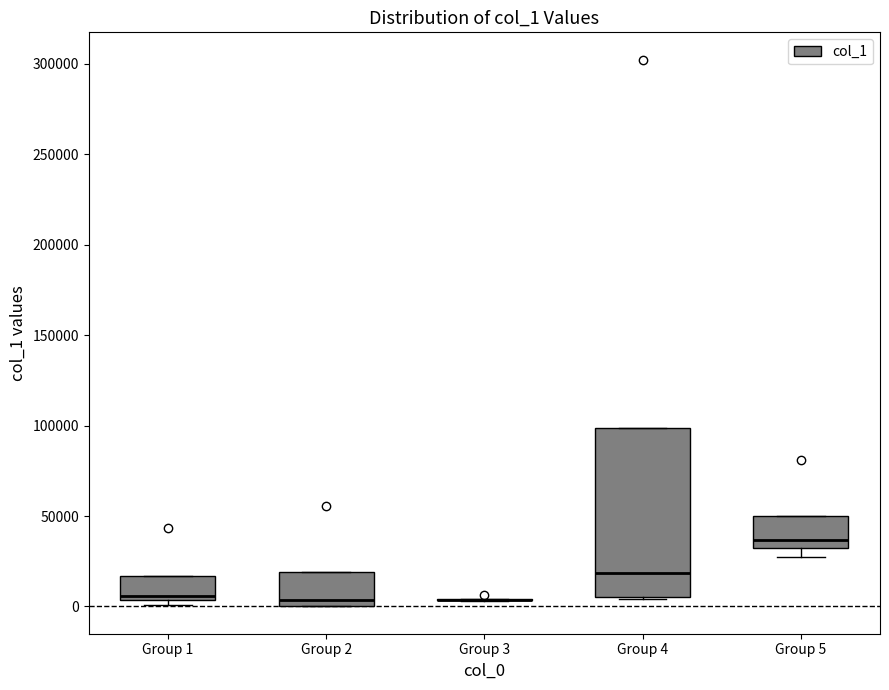

Reading left to right, read every box against the y-axis: the position of its median line, the range the box covers, and the ends of its whiskers. The values are not printed on the chart, so give them approximately, as read against the axis.

Group 1: median 5000 (just above the box's lower edge), box 5000 to 15000, whiskers 0 to 15000
Group 2: median 5000, box 0 to 20000, whiskers 0 to 20000
Group 3: box collapsed to a line at 5000, whiskers 5000 to 5000
Group 4: median 20000, box 5000 to 100000, whiskers 5000 to 100000
Group 5: median 35000, box 30000 to 50000, whiskers 25000 to 50000